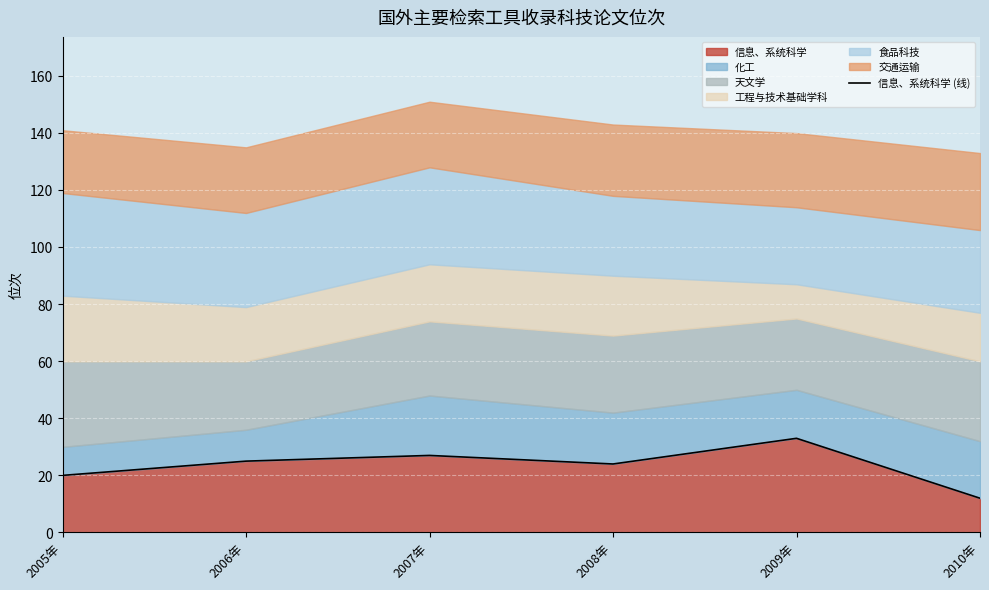

Reading left to right, transcribe all the data shown in this chart.

2005年=20	2006年=25	2007年=27	2008年=24	2009年=33	2010年=12